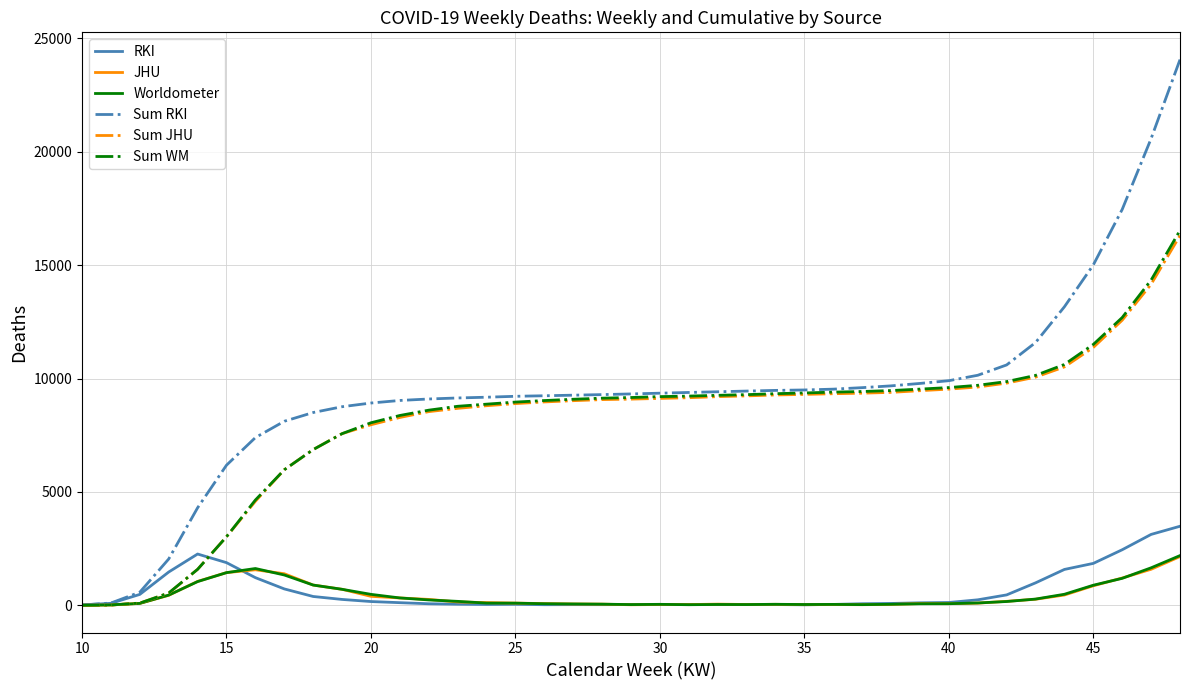

What is the maximum value shown in the chart?

24068